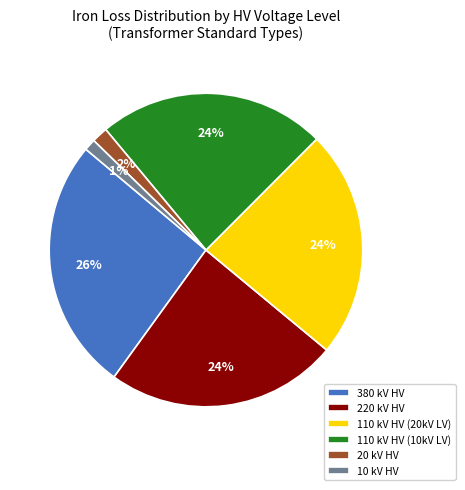

Is the sum of 10 kV HV and 110 kV HV (20kV LV) greater than half?

No